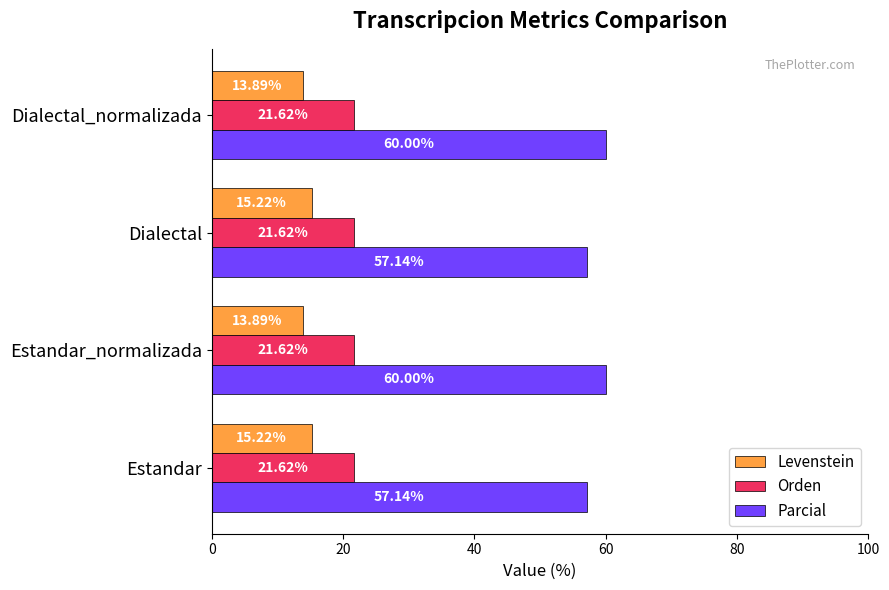

Which series has the largest total across all categories?

Parcial